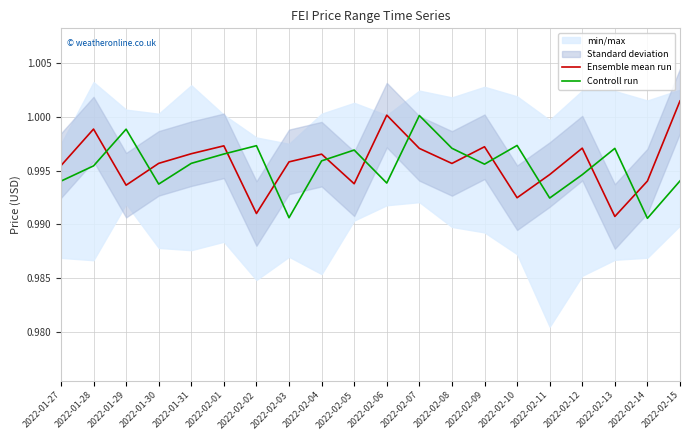

Where do Ensemble mean run and Controll run first cross each other?

2022-01-28 and 2022-01-29